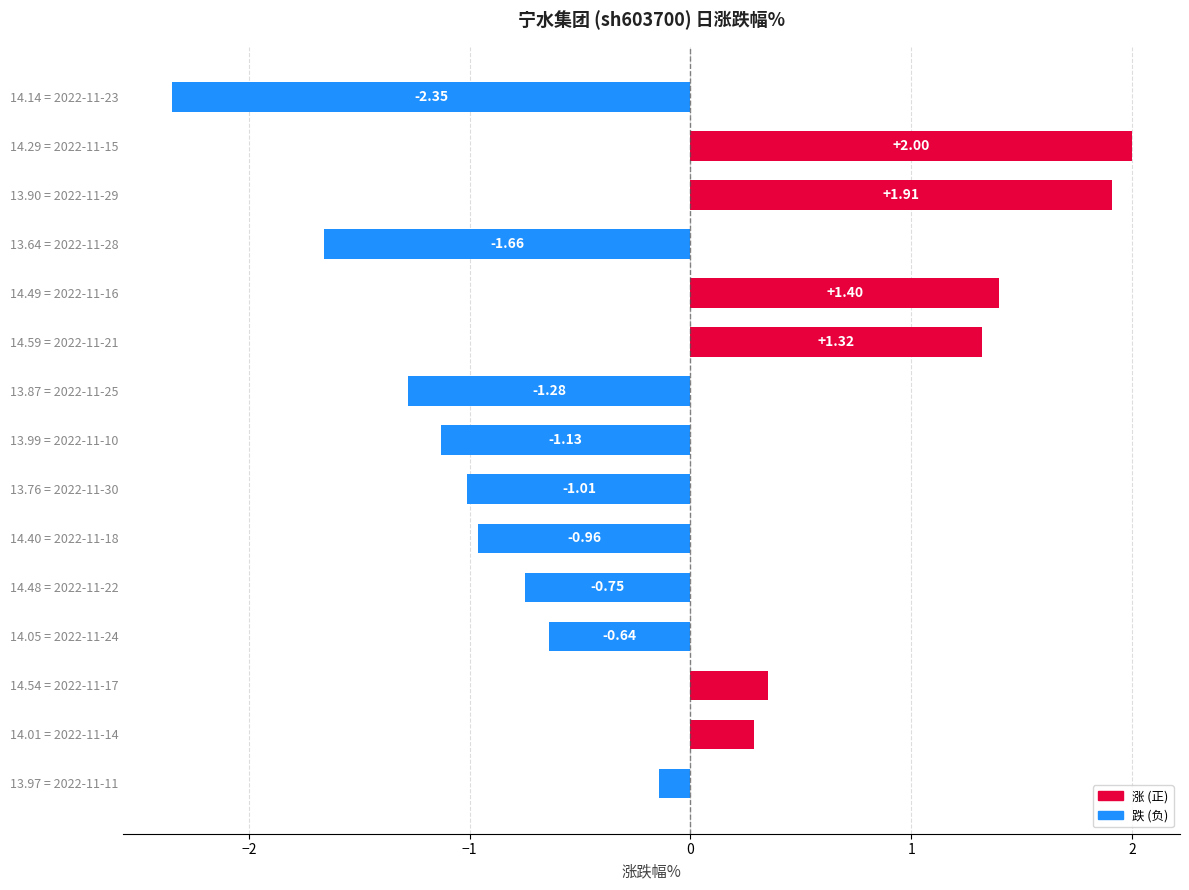

Between 13.64 = 2022-11-28 and 13.76 = 2022-11-30, which is larger?

13.76 = 2022-11-30